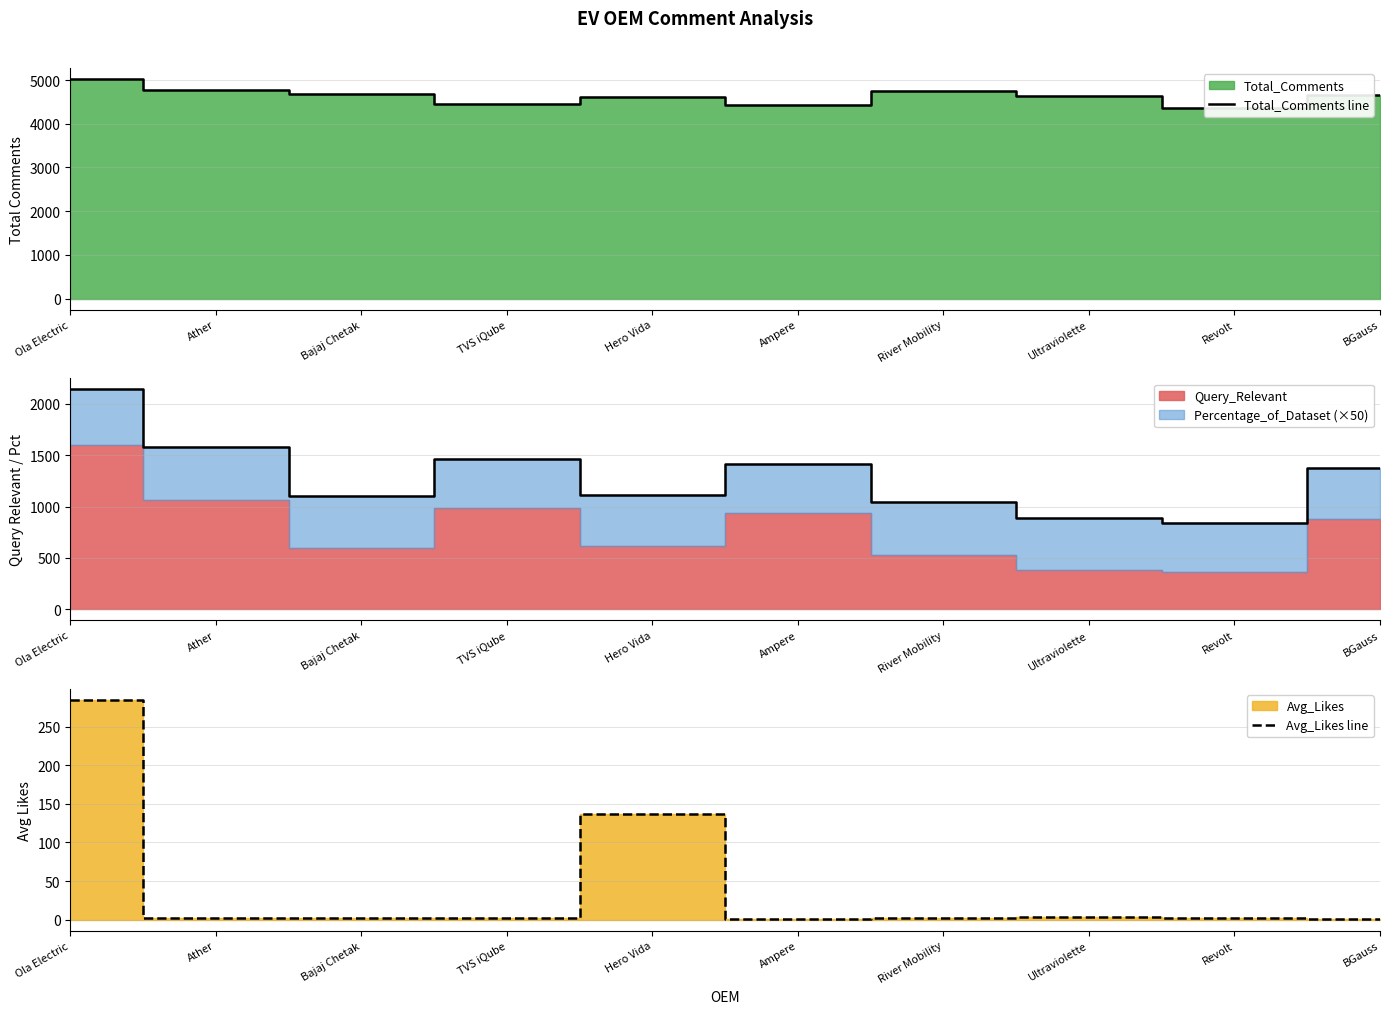

Which category has the highest value in the Avg_Likes line series?

Ola Electric